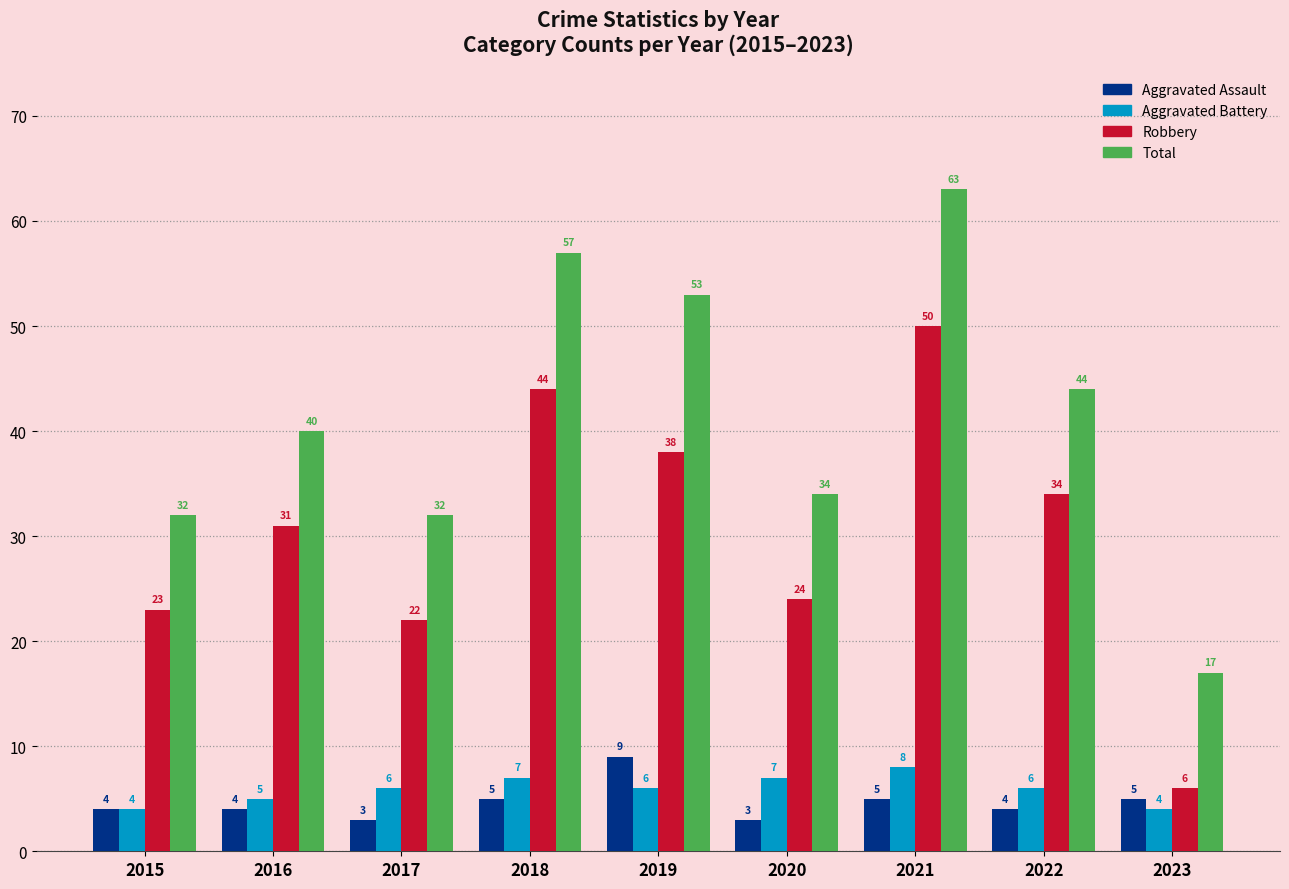

What is the value of the Robbery bar at the 6th from the left?

24